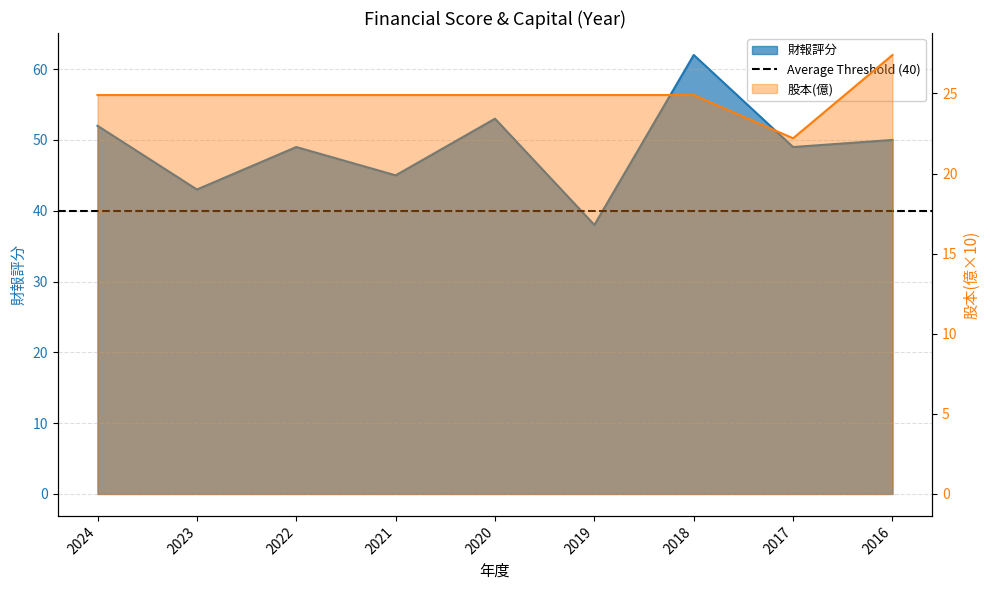

List the labels in order of 股本 value, smallest first.

2017, 2024, 2023, 2022, 2021, 2020, 2019, 2018, 2016